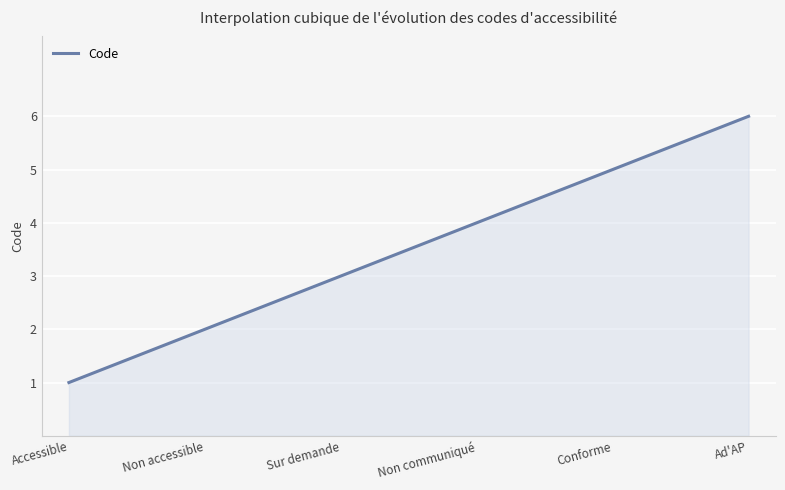

What is the minimum value shown in the chart?

1.0